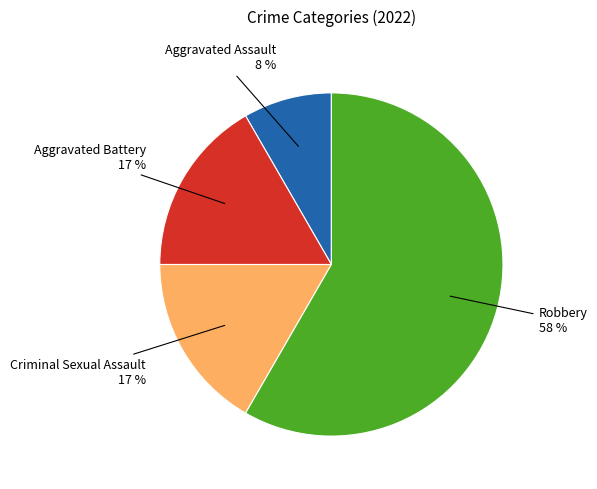

Is there a majority slice in this chart?

Yes